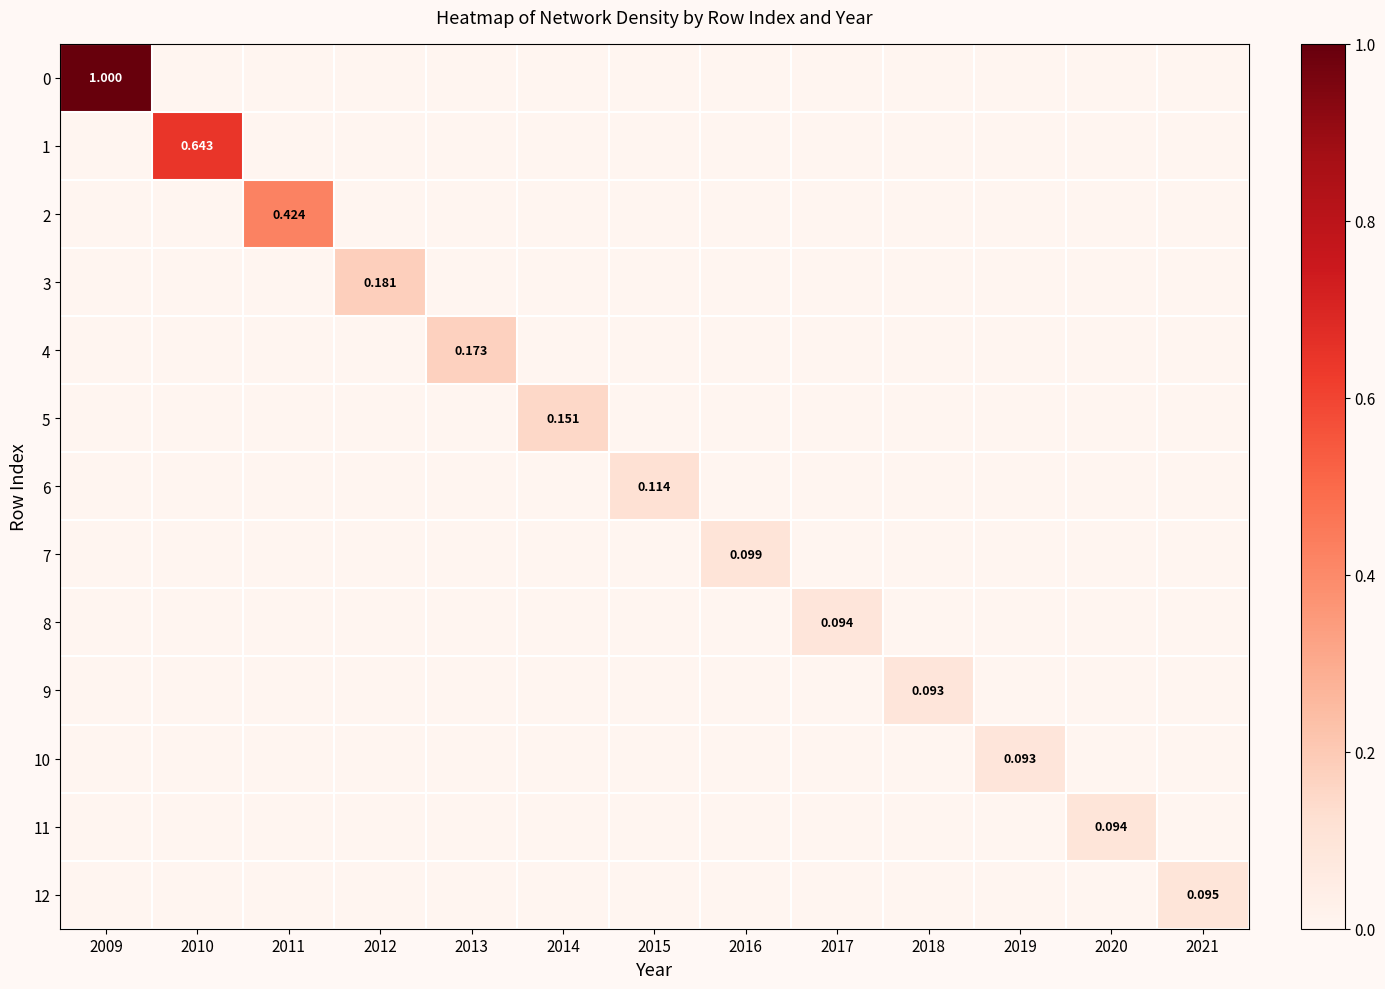

The 3 series shows 0.0 at 2017. True or false?

True